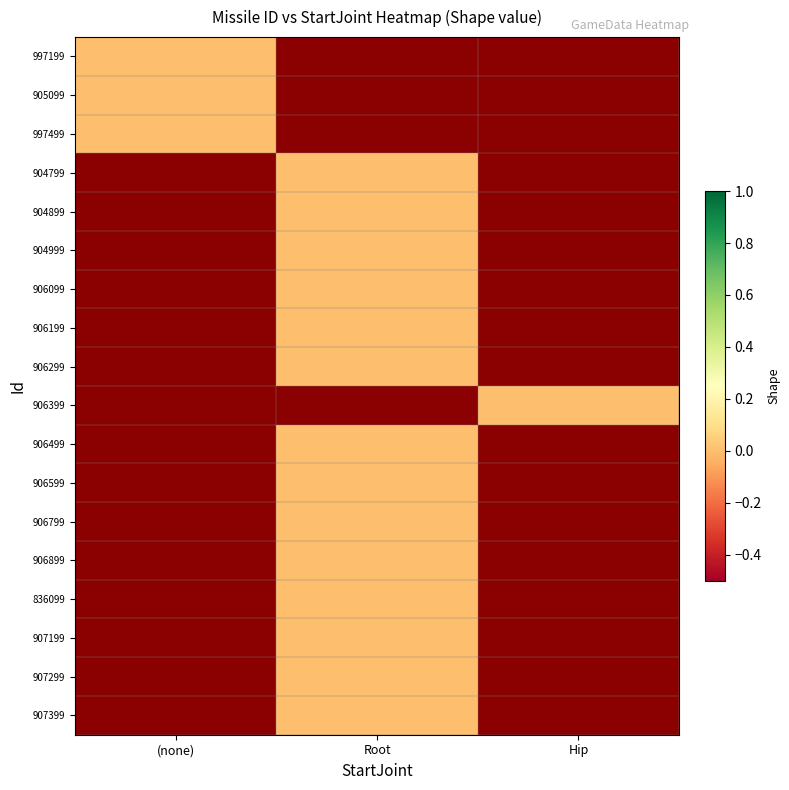

Rank the series by their maximum value, from highest to lowest.

997199, 905099, 997499, 904799, 904899, 904999, 906099, 906199, 906299, 906399, 906499, 906599, 906799, 906899, 836099, 907199, 907299, 907399